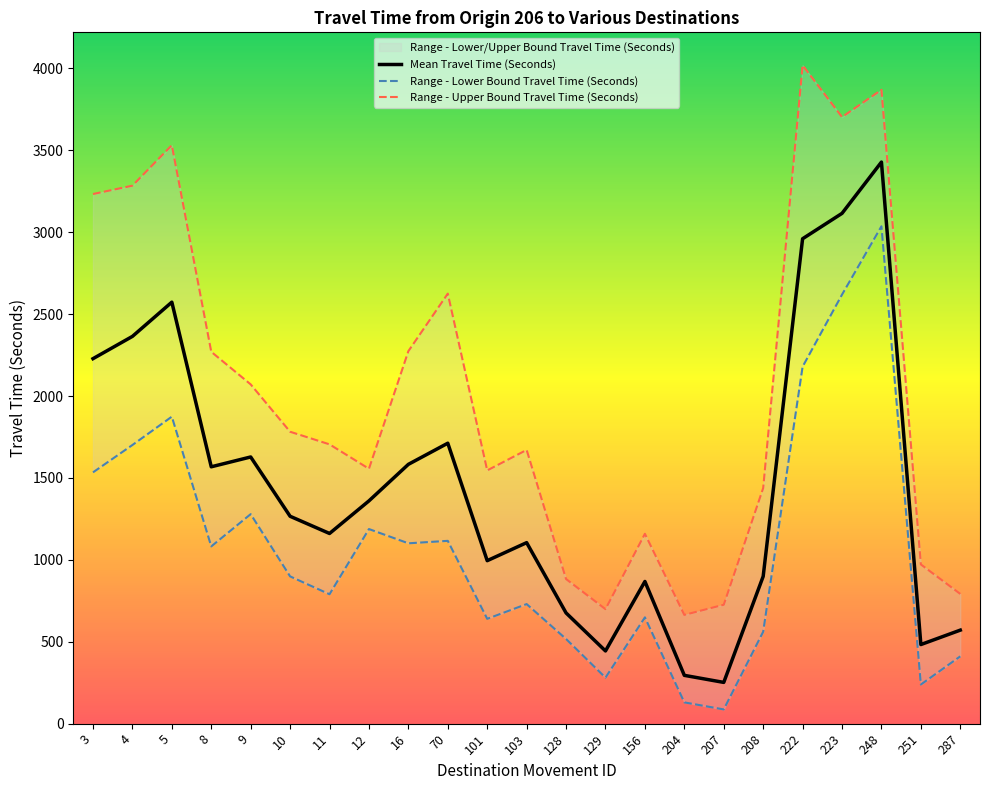

What is the spread (max minus min) of values at 4?

1583